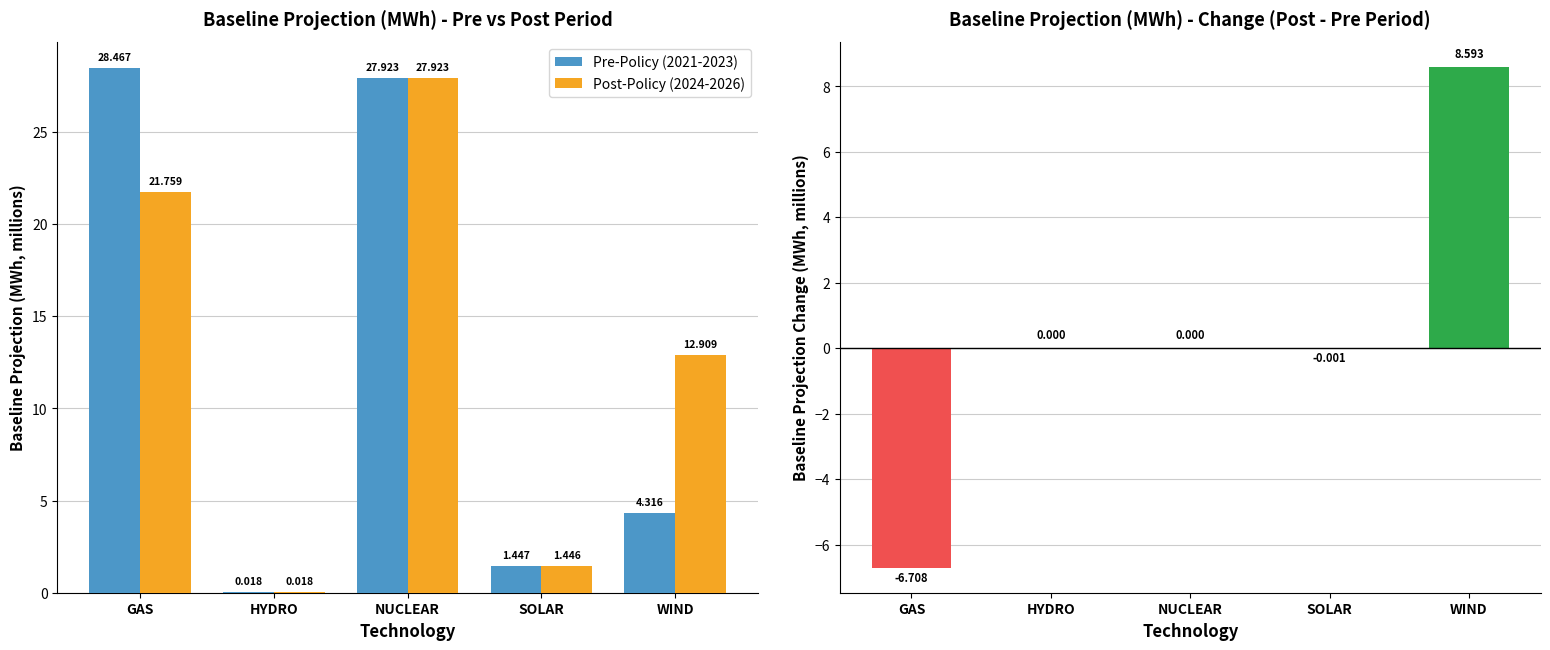

What is the difference between the maximum and second lowest values in the Change series?

8.6